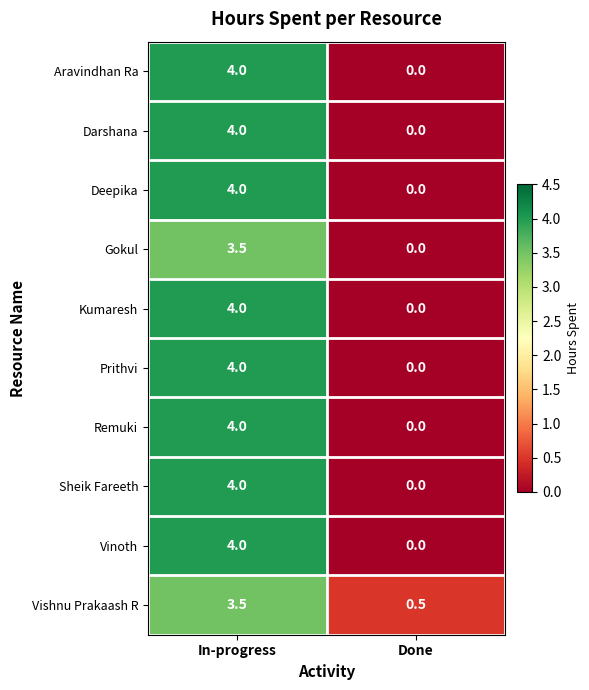

At how many categories does at least one series exceed 3?

1